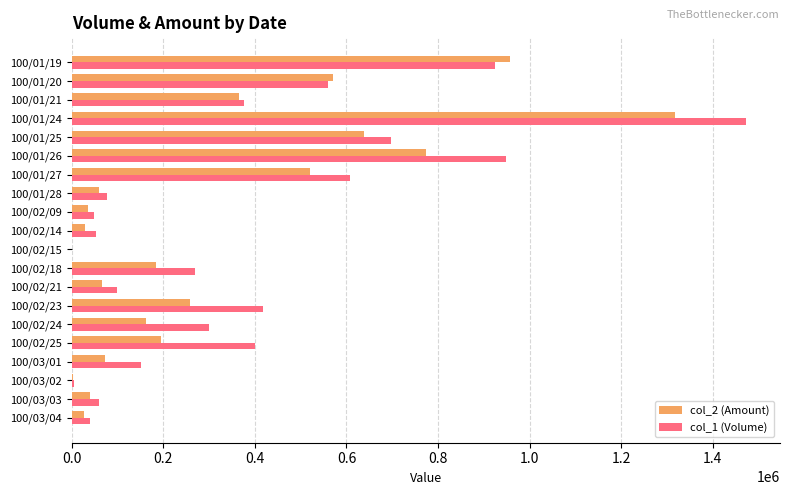

The value of col_1 (Volume) at 100/01/26 is 211022. True or false?

False